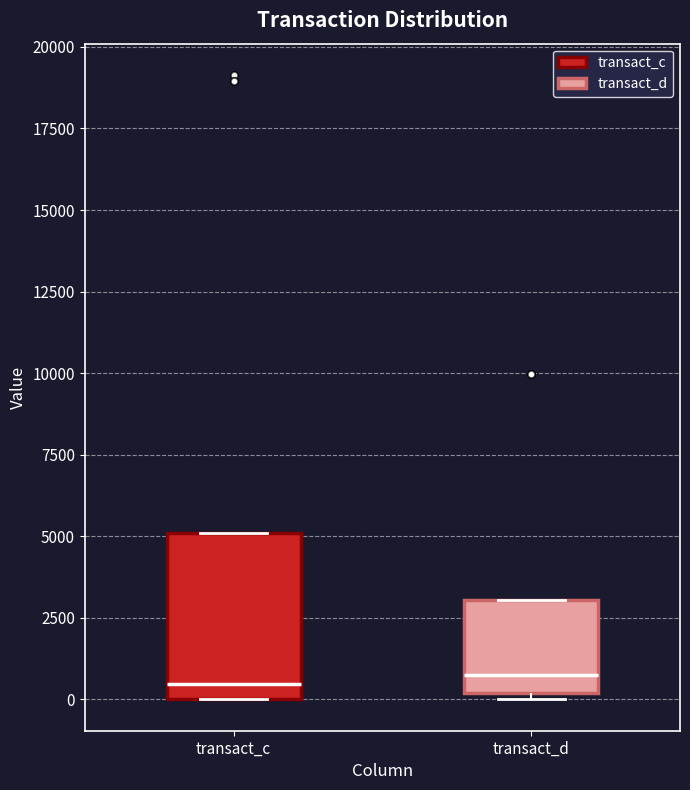

Reading left to right, read every box against the y-axis: the position of its median line, the range the box covers, and the ends of its whiskers. The values are not printed on the chart, so give them approximately, as read against the axis.

transact_c: median 500, box 0 to 5000, whiskers 0 to 5000
transact_d: median 1000, box 0 to 3000, whiskers 0 (just below the box's lower edge) to 3000